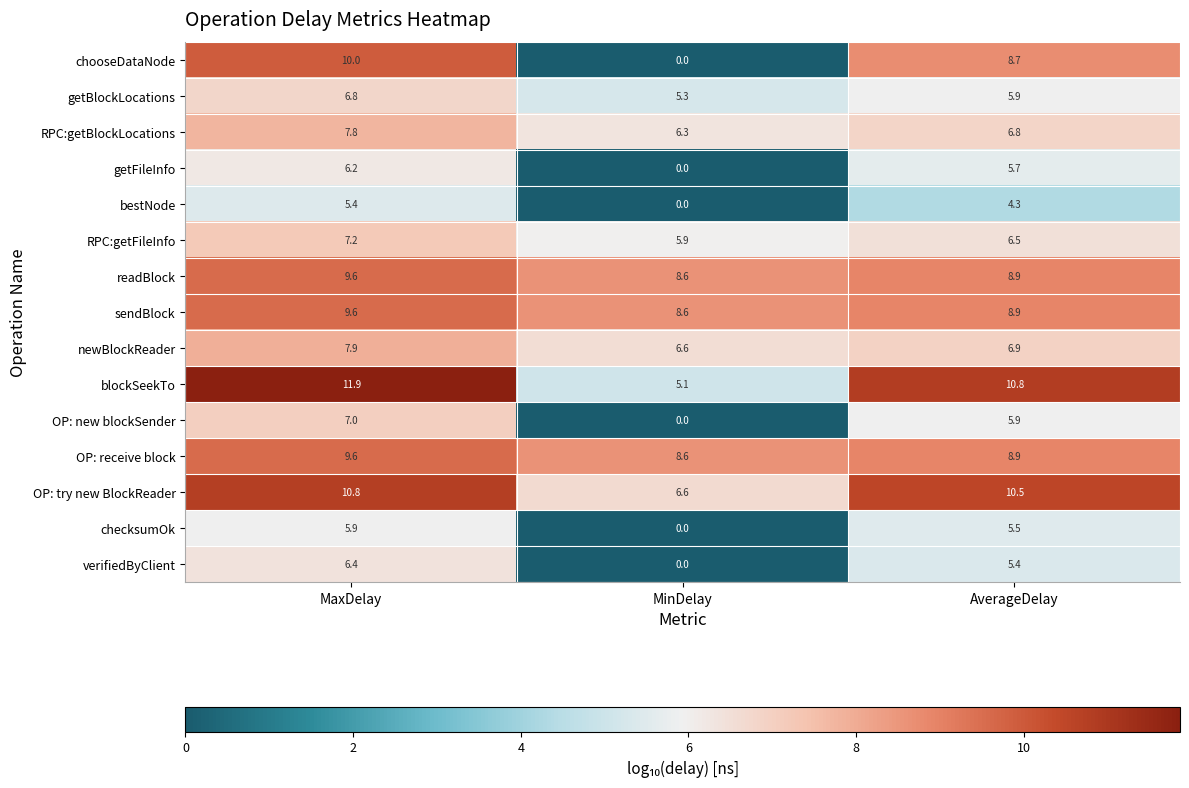

At which category is the sum across all series the highest?

MaxDelay